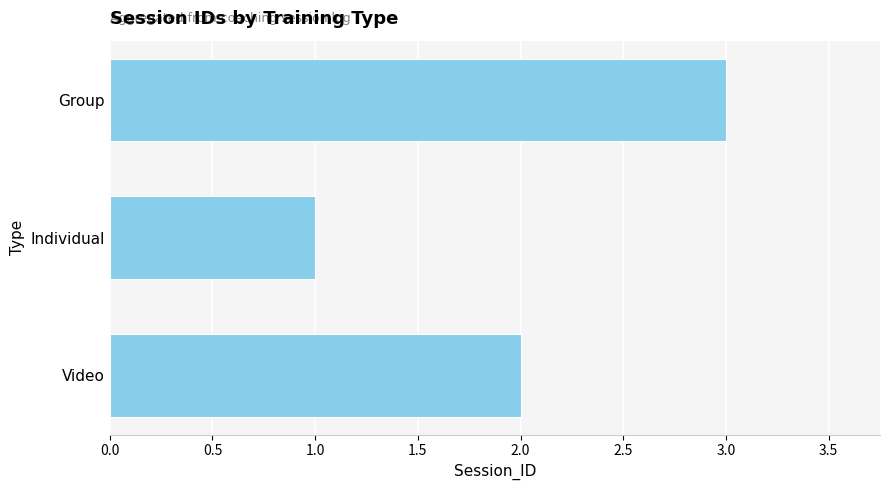

List the labels in order of value, largest first.

Group, Video, Individual